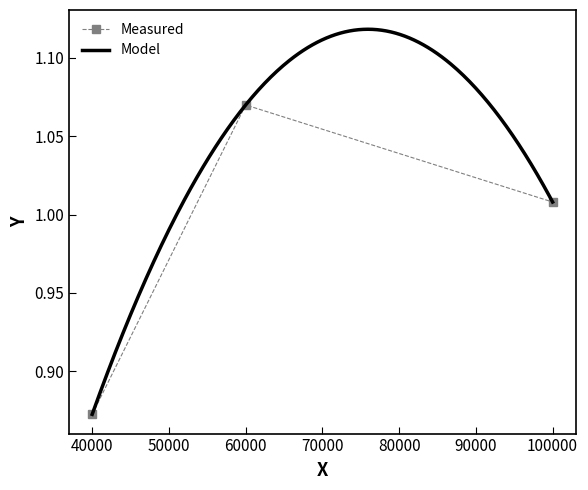

What is the label of the 2nd point from the left?

60000.0